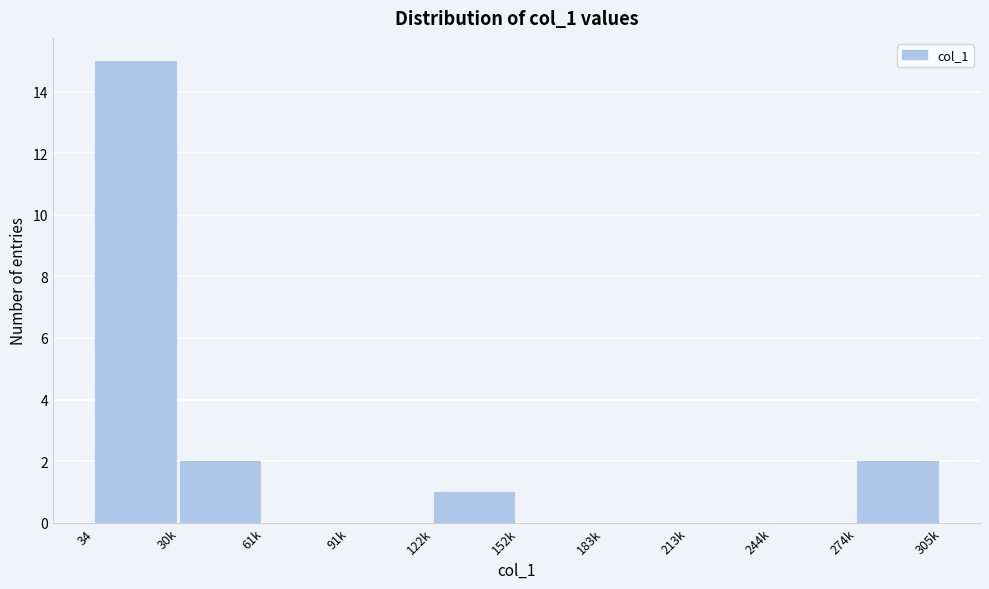

Reading left to right, transcribe all the data shown in this chart.

34=15	30k=2	61k=0	91k=0	122k=1	152k=0	183k=0	213k=0	244k=0	274k=2